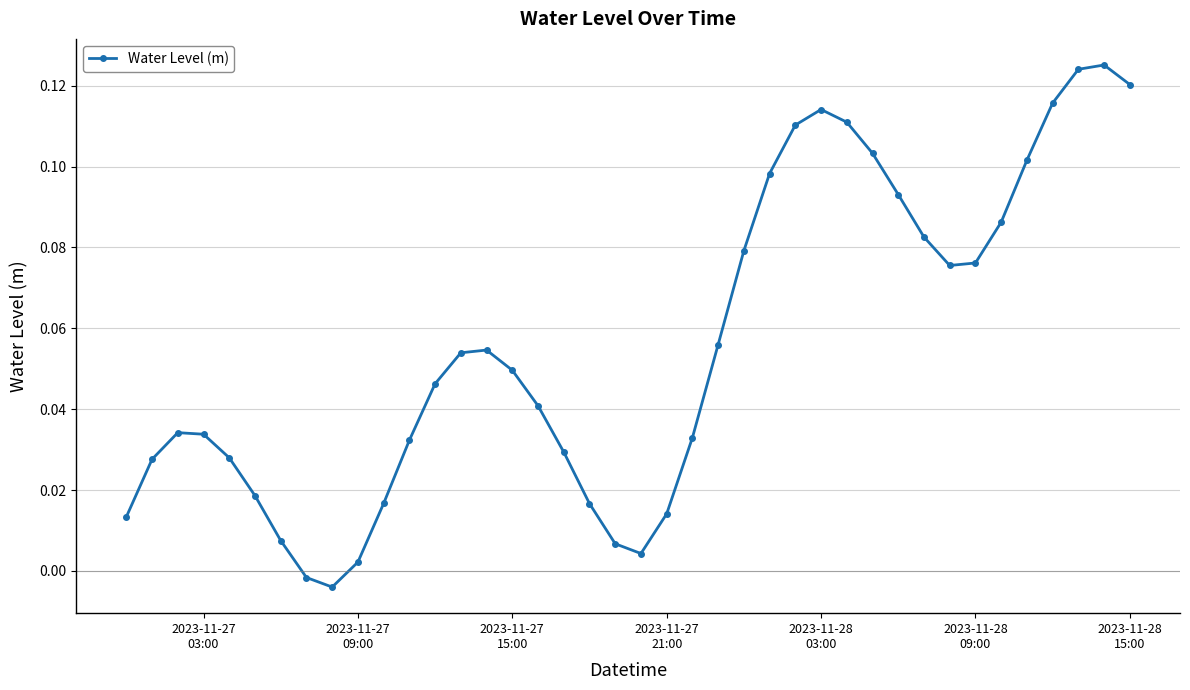

What is the sum of all values?

2.2